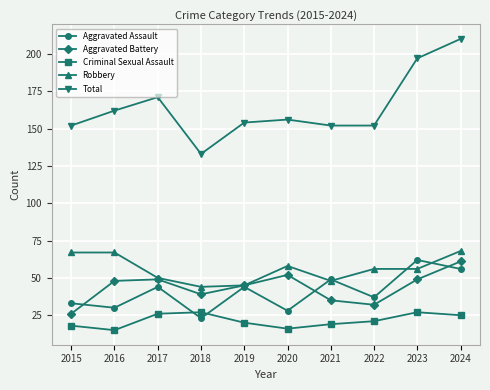

How many data points in Aggravated Assault are less than 44?

5